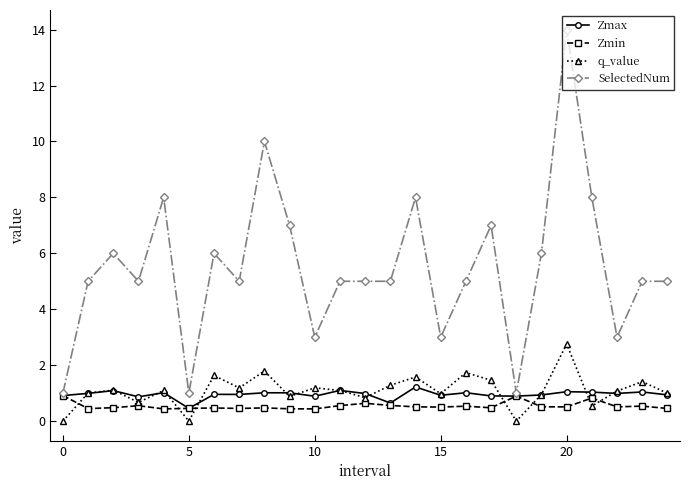

What is the value of the q_value point at the 20th from the left?

1.0